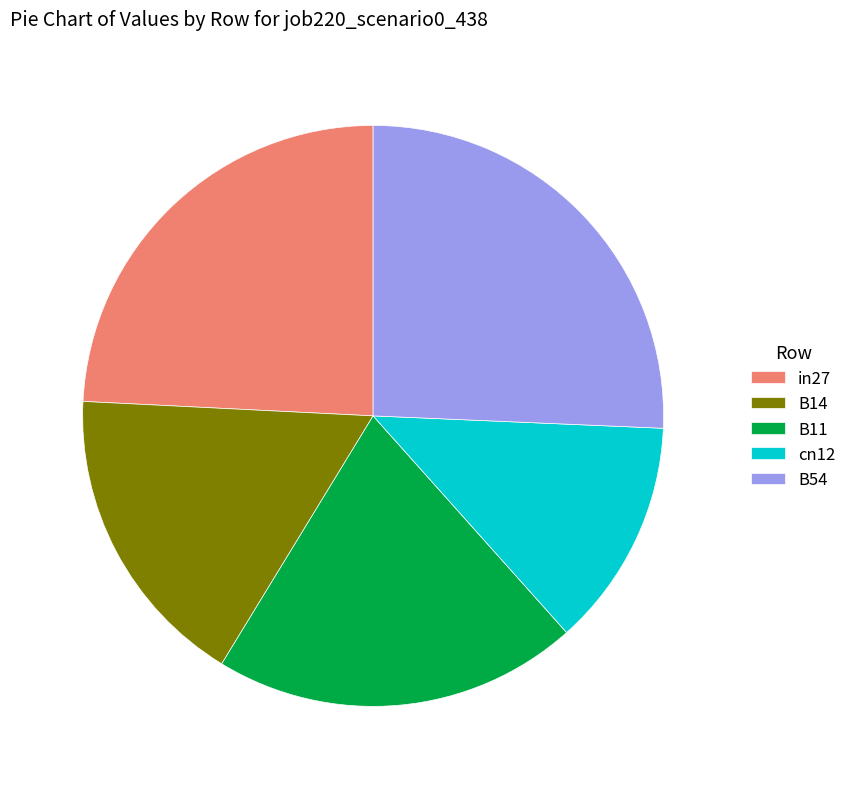

Which has a higher value, B14 or cn12?

B14